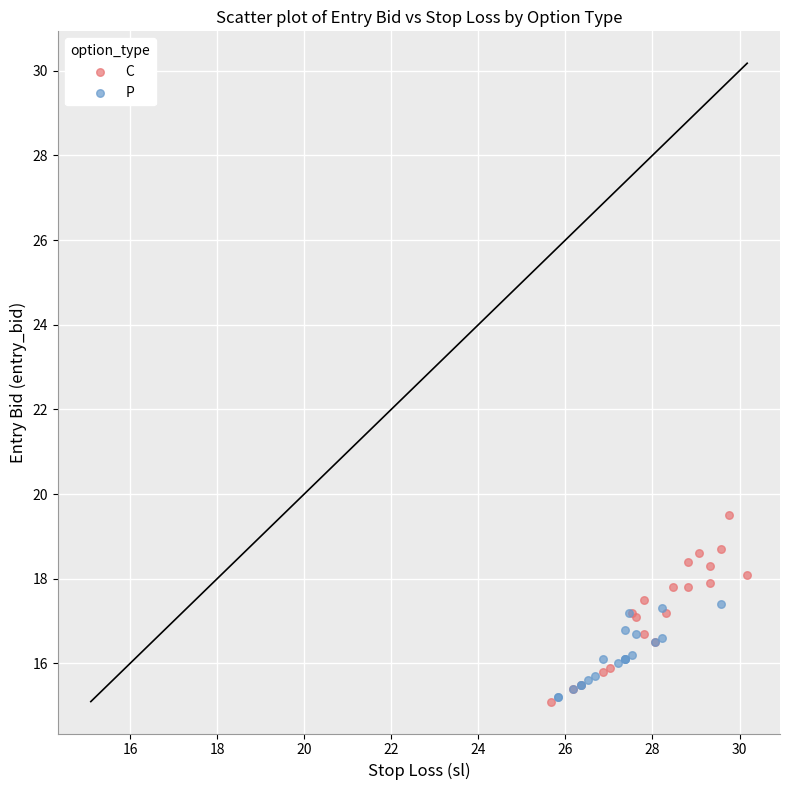

Which series has the largest Y range (max minus min)?

C